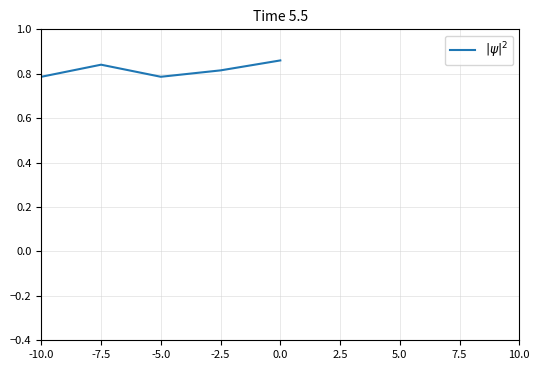

True or false: the data shows 0.8 at -2.5.

True